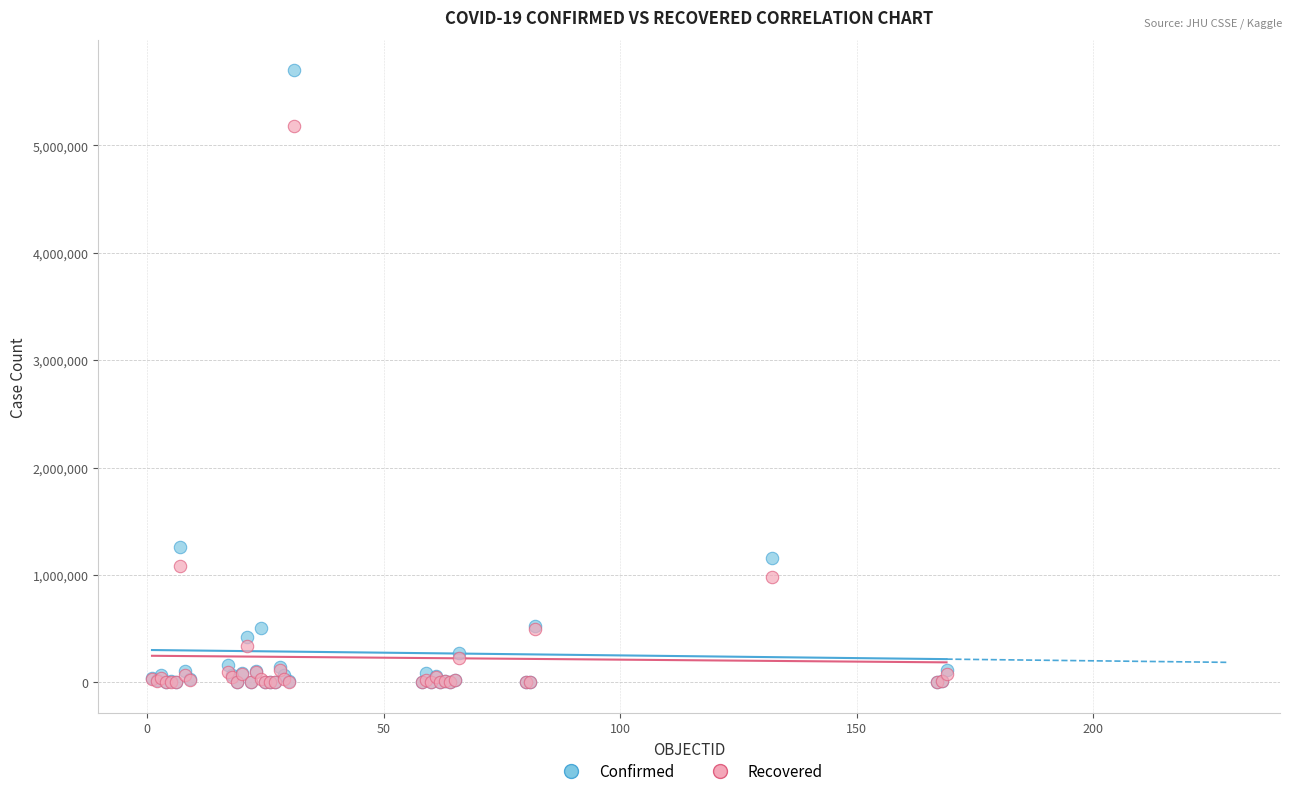

What are all the series names shown in the legend?

Confirmed, Recovered